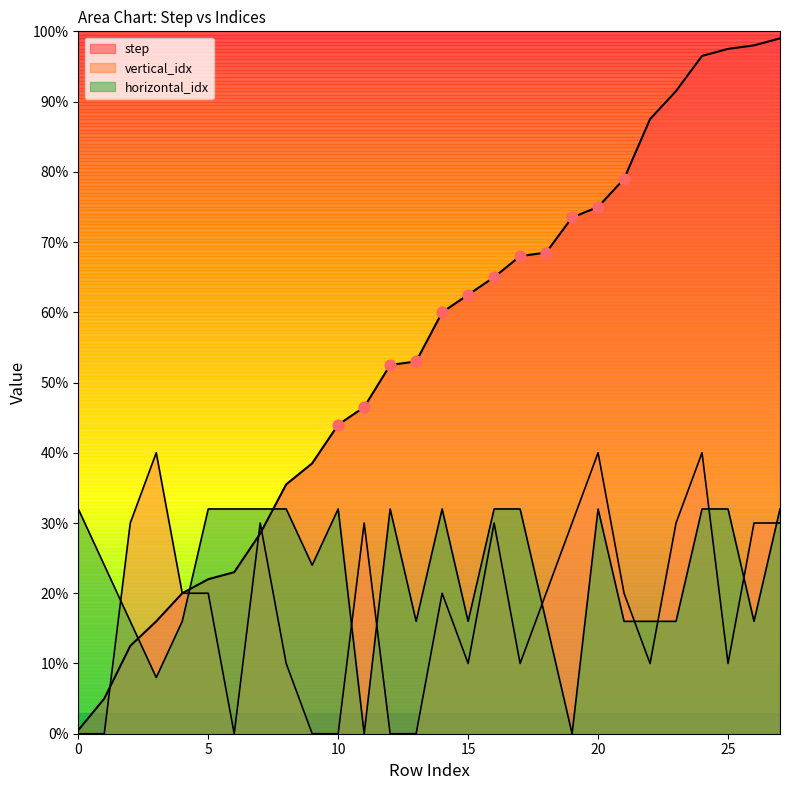

Which series has the widest spread of Y values?

step